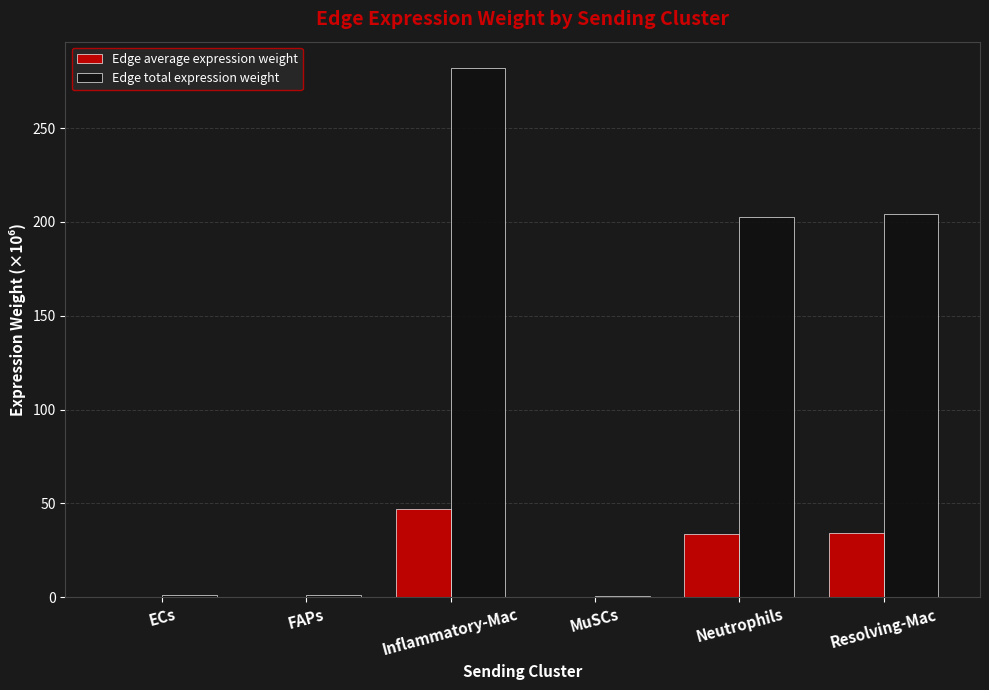

Which label corresponds to the largest value in the chart?

Inflammatory-Mac